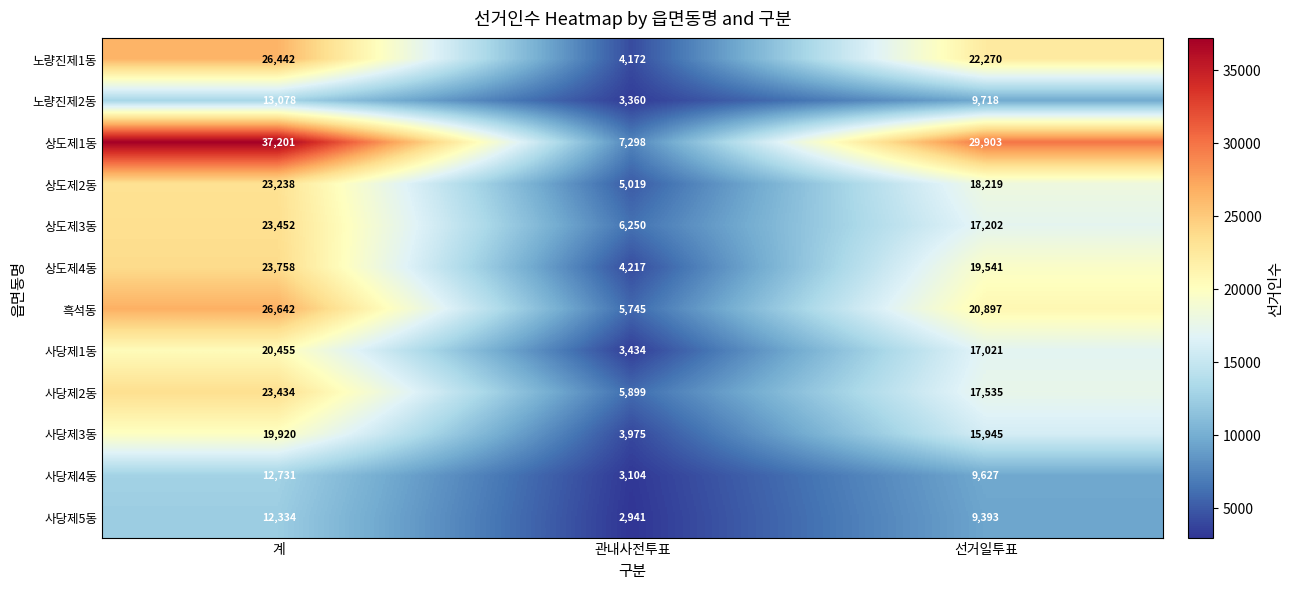

How many categories are shown in the chart?

3